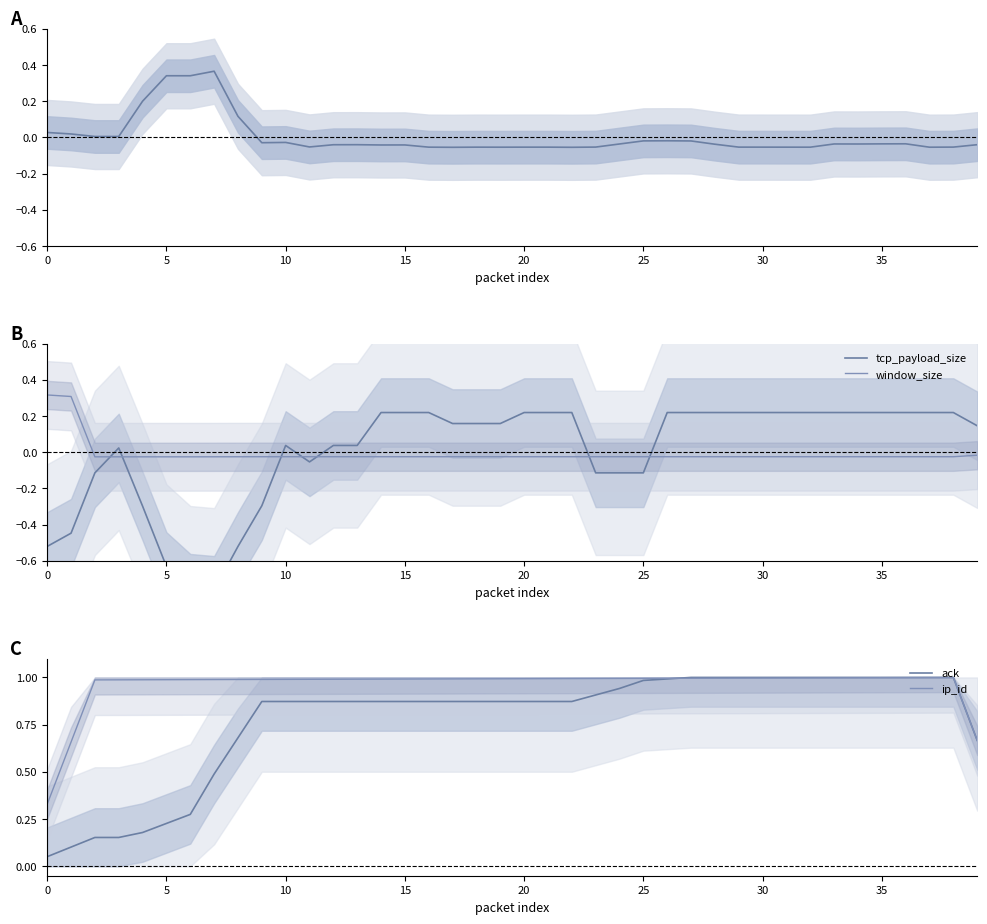

The value of window_size at 0 is 0.5. True or false?

False